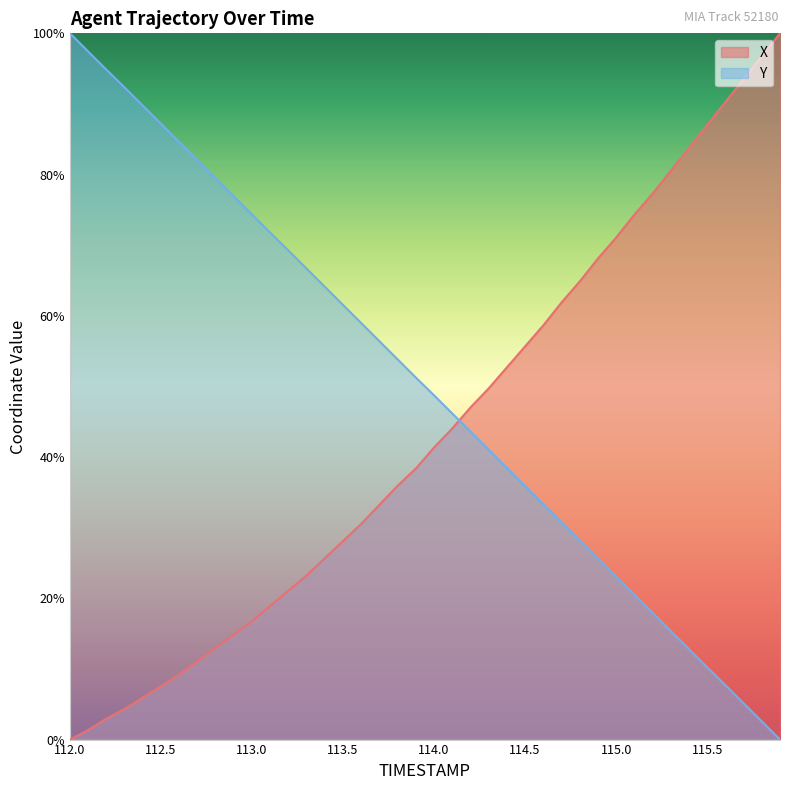

What is the sum of all Y values?

2000.1